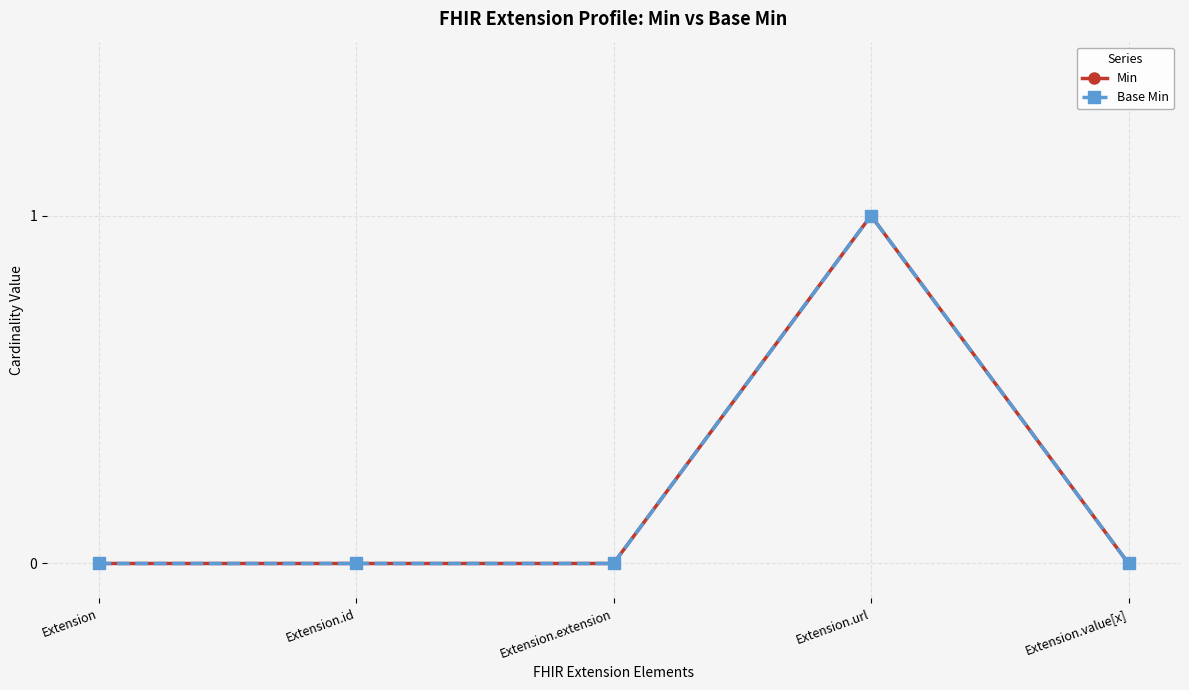

Does the chart have visible grid lines?

Yes